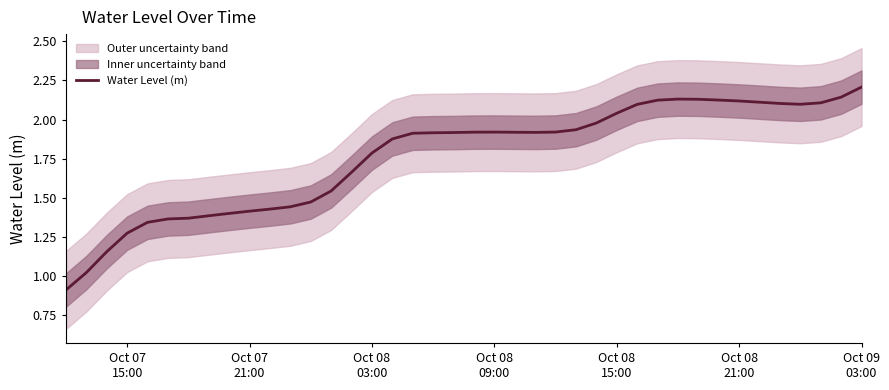

What is the highest value of the Water Level (m) series?

2.2